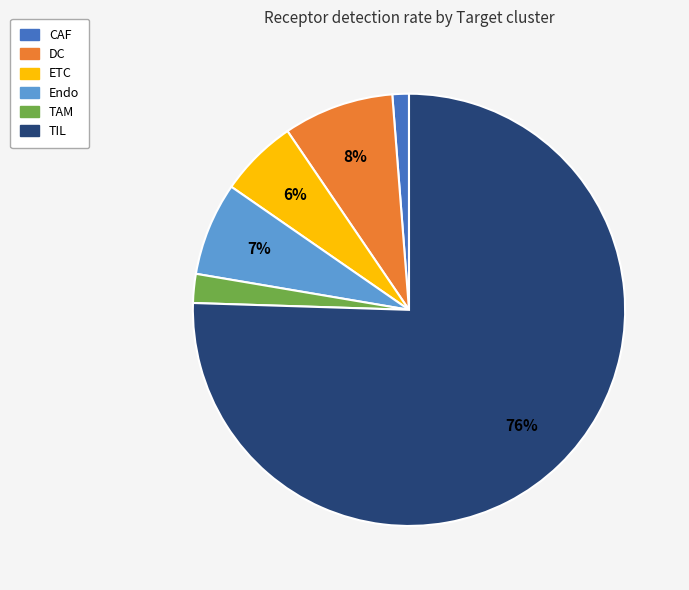

To the nearest percent, what percentage of the pie is TIL?

76%